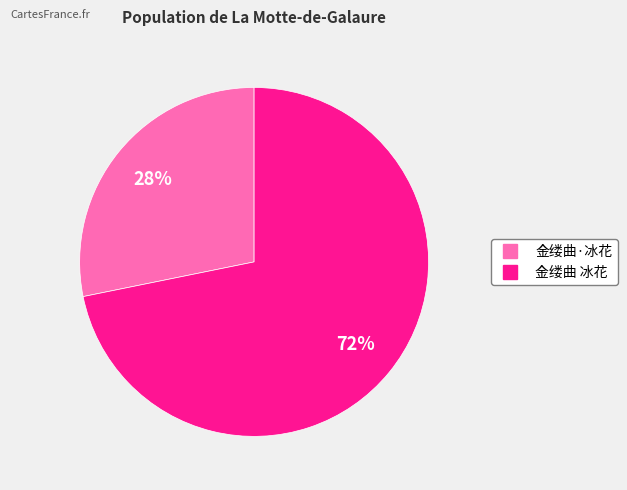

Does 金缕曲 冰花 represent more than half of the total?

Yes